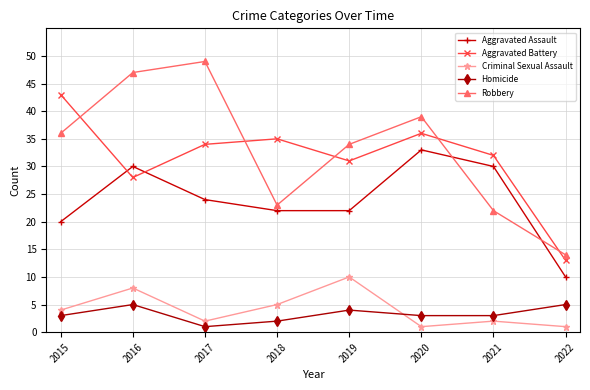

What is the value of the Homicide point at the 3rd from the left?

1